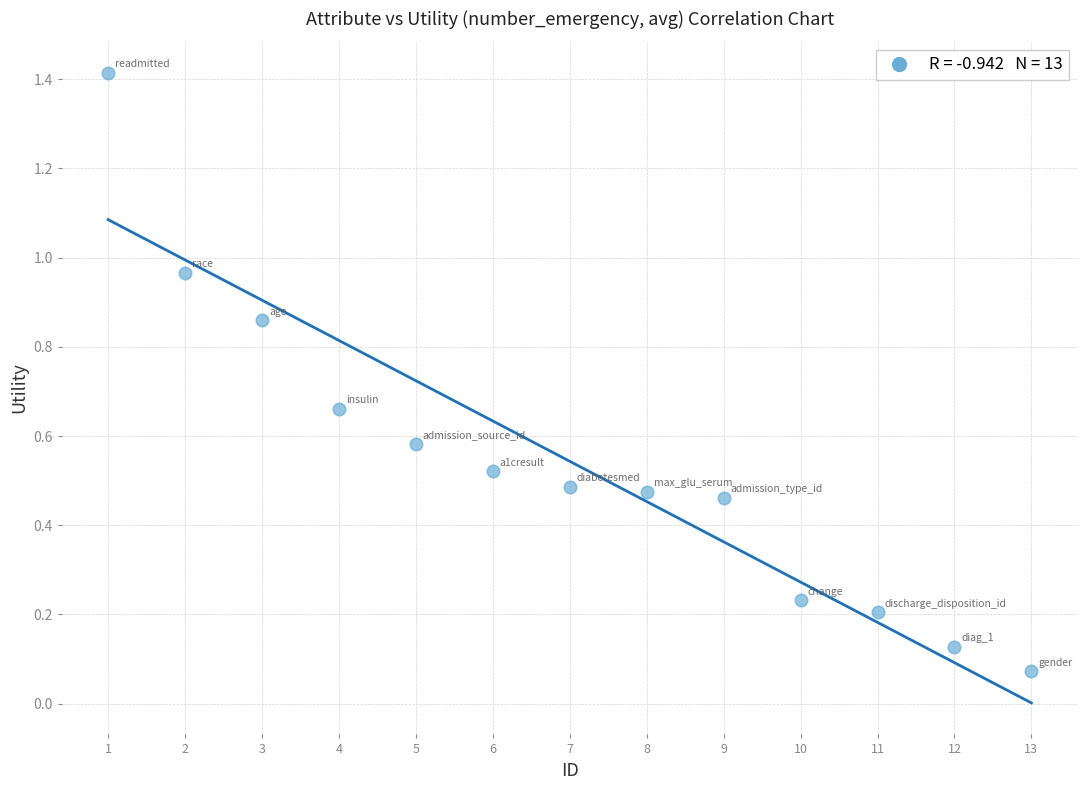

What is the range of Y values (max minus min)?

1.3